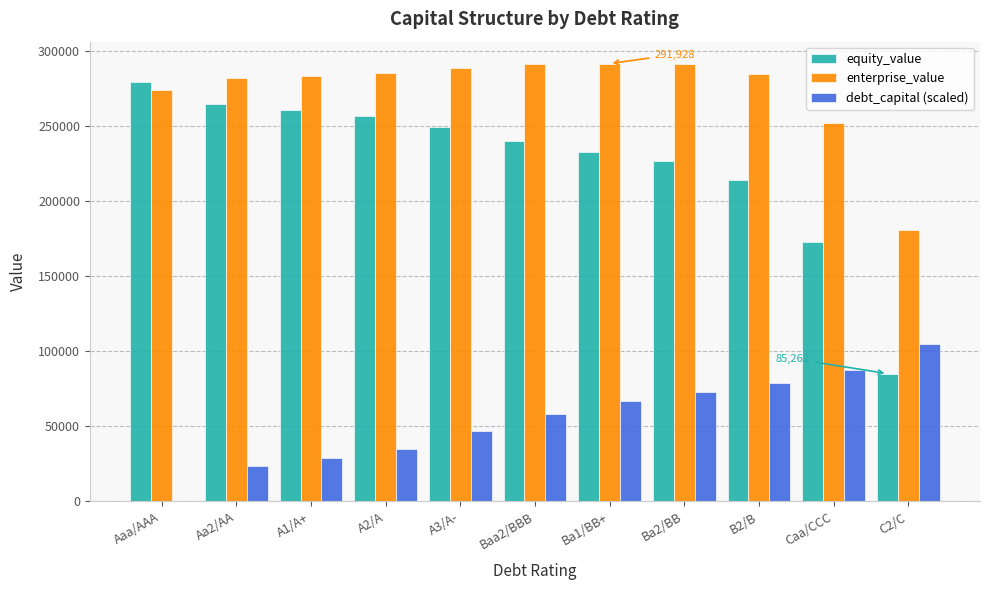

True or false: enterprise_value has a value of 291382.8 at Baa2/BBB.

True